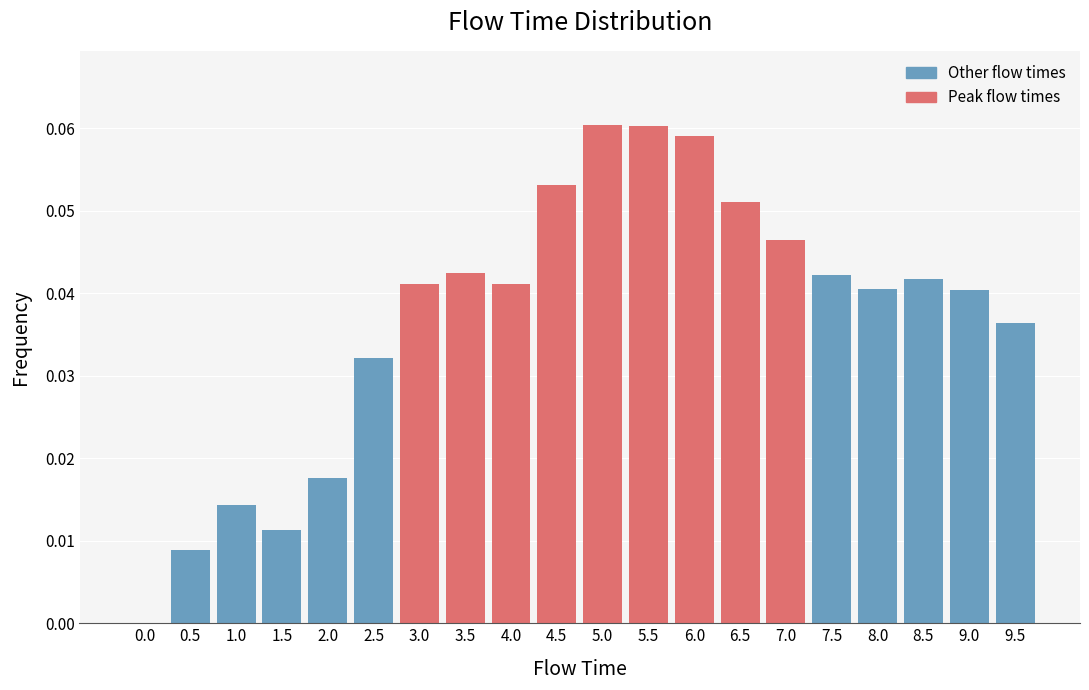

True or false: the data shows 0.0 at 4.0.

True